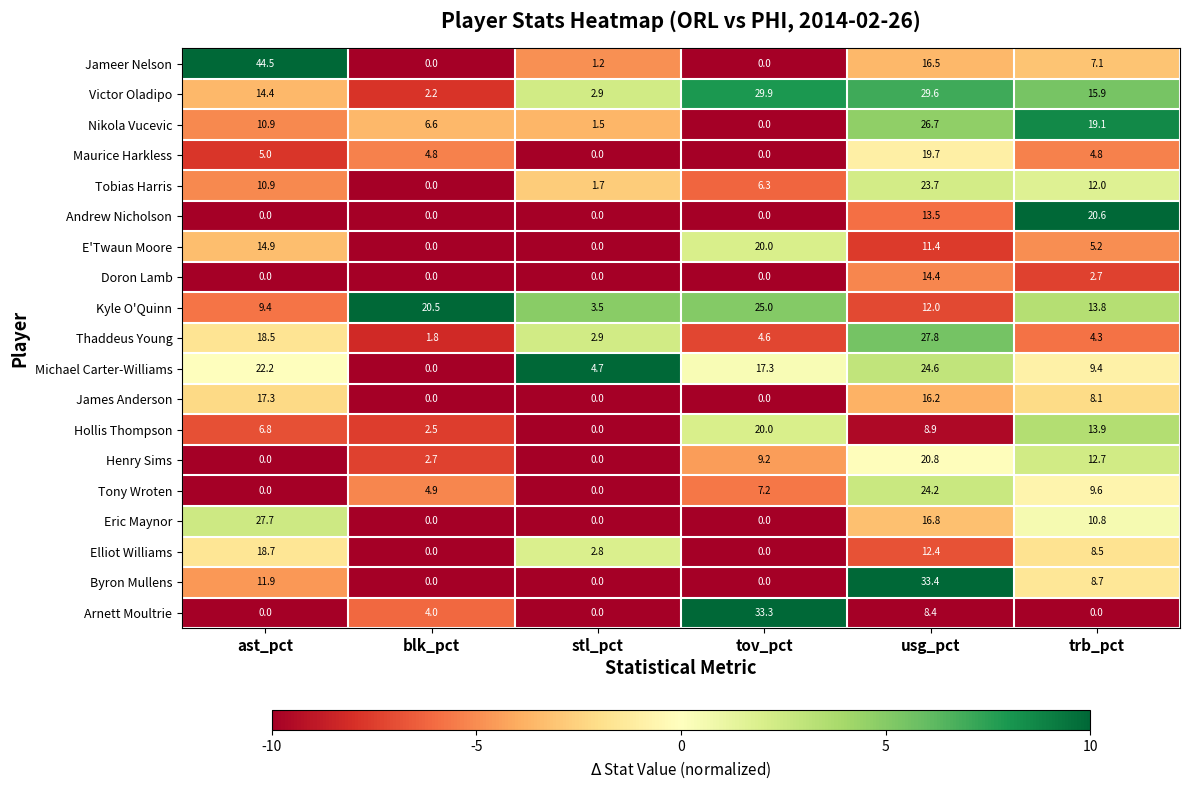

What is the sum of the Victor Oladipo values at ast_pct and usg_pct?

44.0